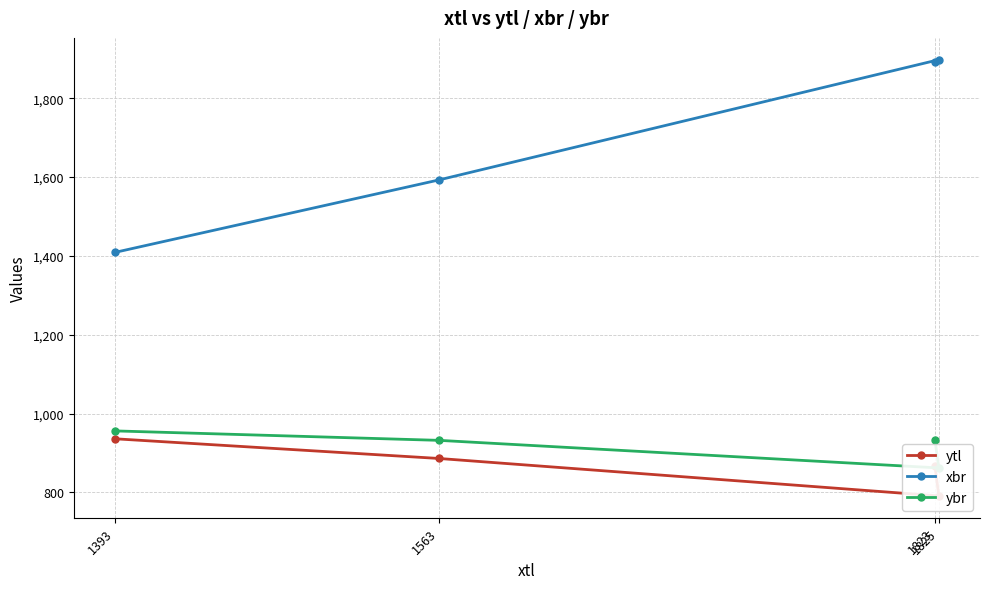

How many interior local valleys does the ytl series have?

1